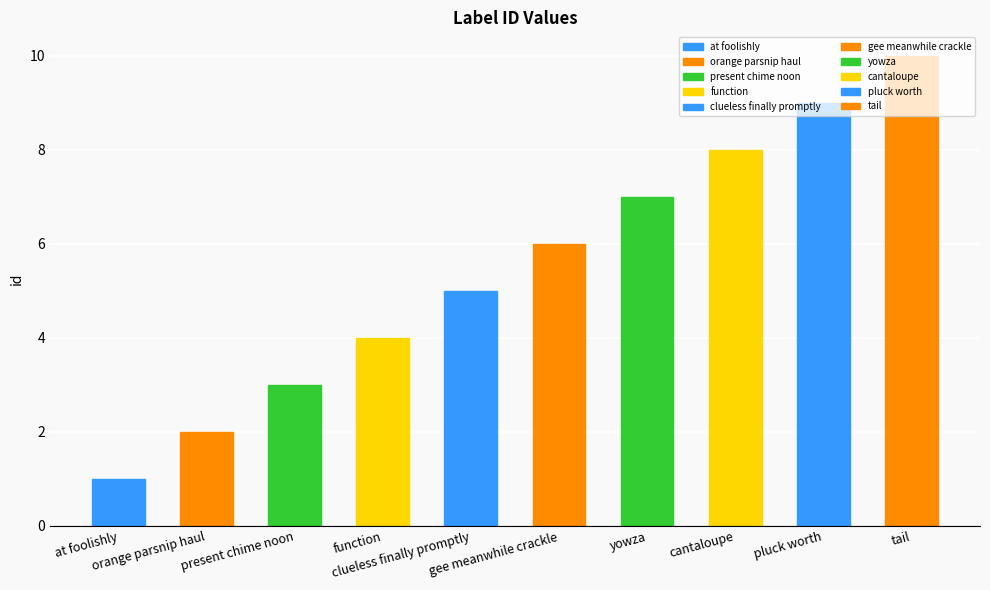

What position from the left is tail?

10